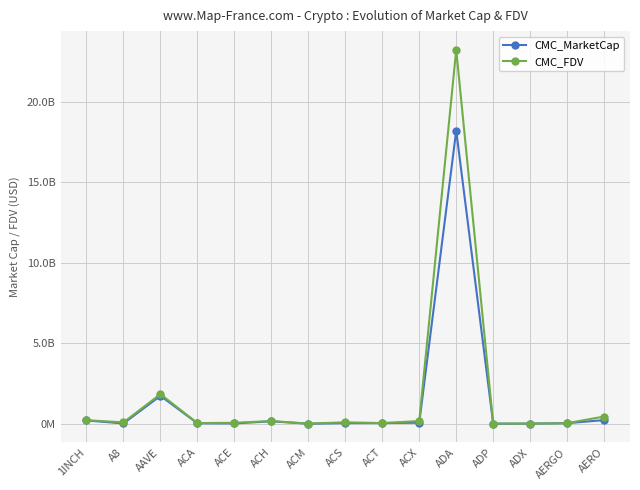

Is this an area chart (filled region under the line)?

No